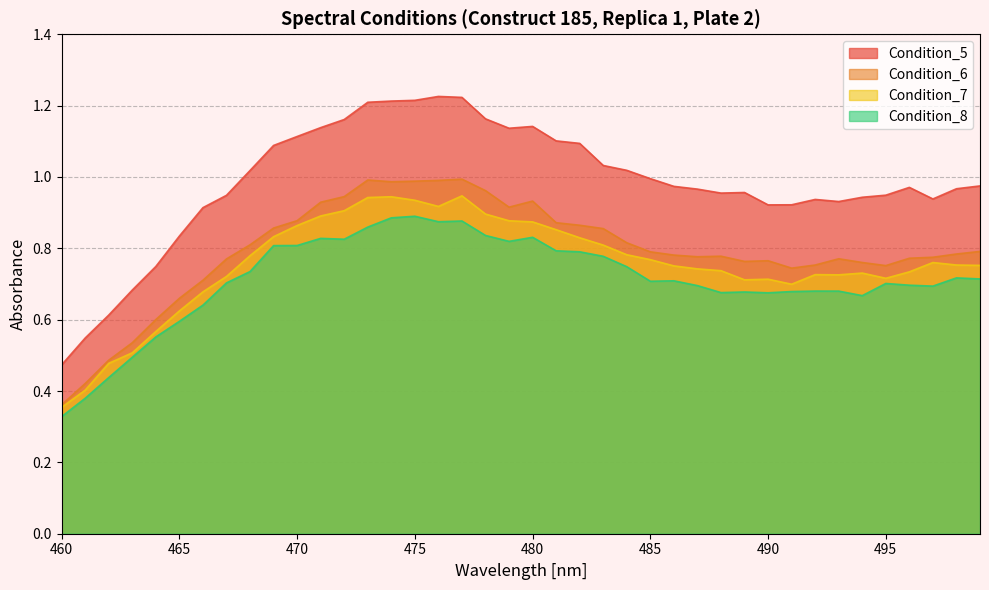

Reading left to right, transcribe all the data shown in this chart.

Condition_5: 460=0.5	461=0.5	462=0.6	463=0.7	464=0.7	465=0.8	466=0.9	467=0.9	468=1.0	469=1.1	470=1.1	471=1.1	472=1.2	473=1.2	474=1.2	475=1.2	476=1.2	477=1.2	478=1.2	479=1.1	480=1.1	481=1.1	482=1.1	483=1.0	484=1.0	485=1.0	486=1.0	487=1.0	488=1.0	489=1.0	490=0.9	491=0.9	492=0.9	493=0.9	494=0.9	495=0.9	496=1.0	497=0.9	498=1.0	499=1.0
Condition_6: 460=0.4	461=0.4	462=0.5	463=0.5	464=0.6	465=0.7	466=0.7	467=0.8	468=0.8	469=0.9	470=0.9	471=0.9	472=0.9	473=1.0	474=1.0	475=1.0	476=1.0	477=1.0	478=1.0	479=0.9	480=0.9	481=0.9	482=0.9	483=0.9	484=0.8	485=0.8	486=0.8	487=0.8	488=0.8	489=0.8	490=0.8	491=0.7	492=0.8	493=0.8	494=0.8	495=0.8	496=0.8	497=0.8	498=0.8	499=0.8
Condition_7: 460=0.4	461=0.4	462=0.5	463=0.5	464=0.6	465=0.6	466=0.7	467=0.7	468=0.8	469=0.8	470=0.9	471=0.9	472=0.9	473=0.9	474=0.9	475=0.9	476=0.9	477=0.9	478=0.9	479=0.9	480=0.9	481=0.9	482=0.8	483=0.8	484=0.8	485=0.8	486=0.8	487=0.7	488=0.7	489=0.7	490=0.7	491=0.7	492=0.7	493=0.7	494=0.7	495=0.7	496=0.7	497=0.8	498=0.8	499=0.8
Condition_8: 460=0.3	461=0.4	462=0.4	463=0.5	464=0.6	465=0.6	466=0.6	467=0.7	468=0.7	469=0.8	470=0.8	471=0.8	472=0.8	473=0.9	474=0.9	475=0.9	476=0.9	477=0.9	478=0.8	479=0.8	480=0.8	481=0.8	482=0.8	483=0.8	484=0.7	485=0.7	486=0.7	487=0.7	488=0.7	489=0.7	490=0.7	491=0.7	492=0.7	493=0.7	494=0.7	495=0.7	496=0.7	497=0.7	498=0.7	499=0.7